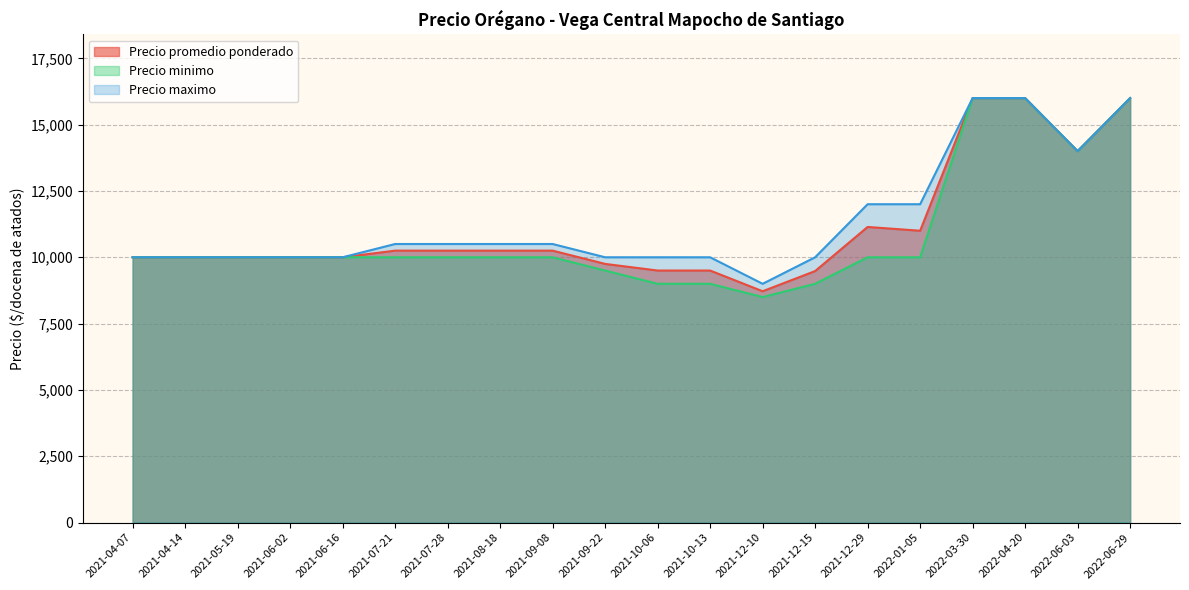

Does the chart display data point markers on the line(s)?

No